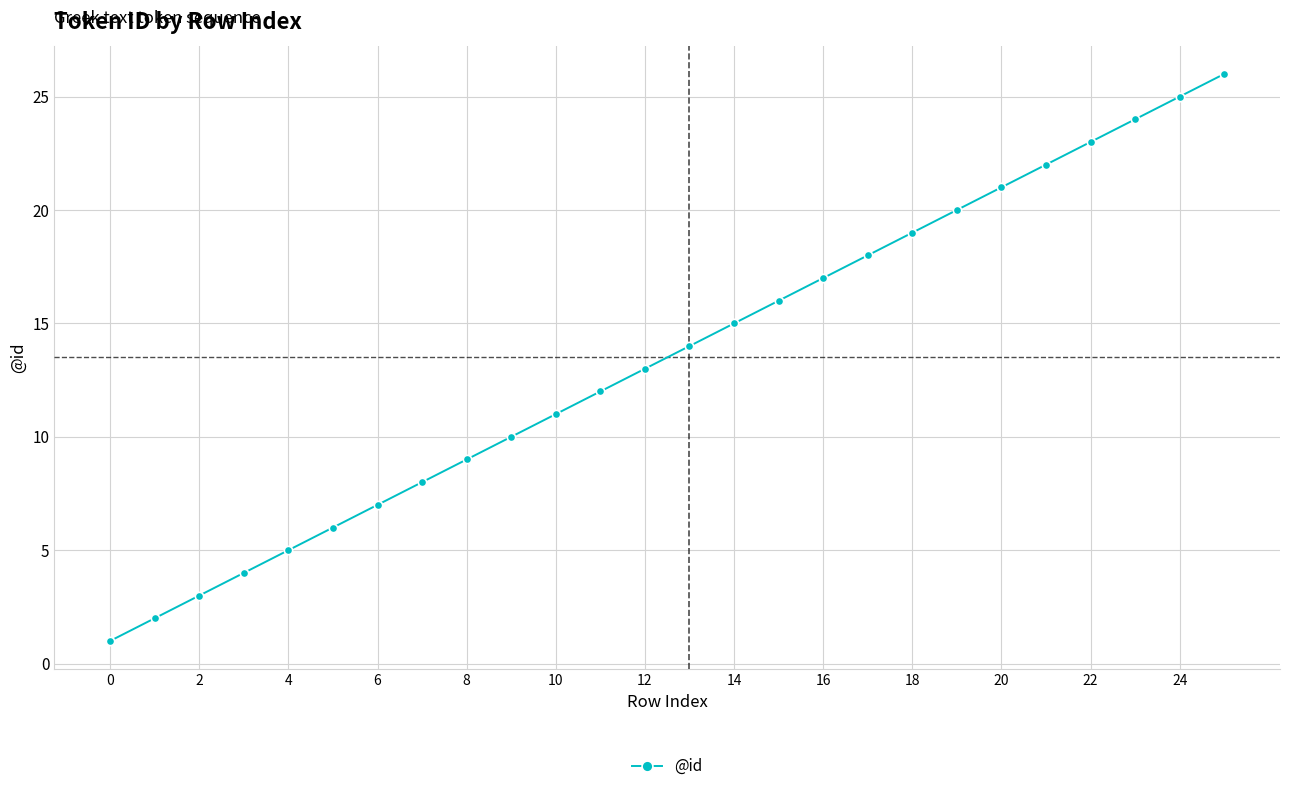

What is the sum of all values?

351